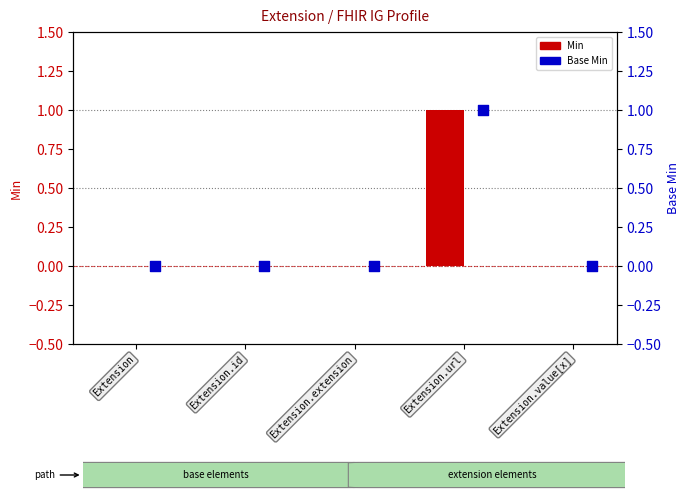

At which category is the sum across all series the highest?

Extension.url